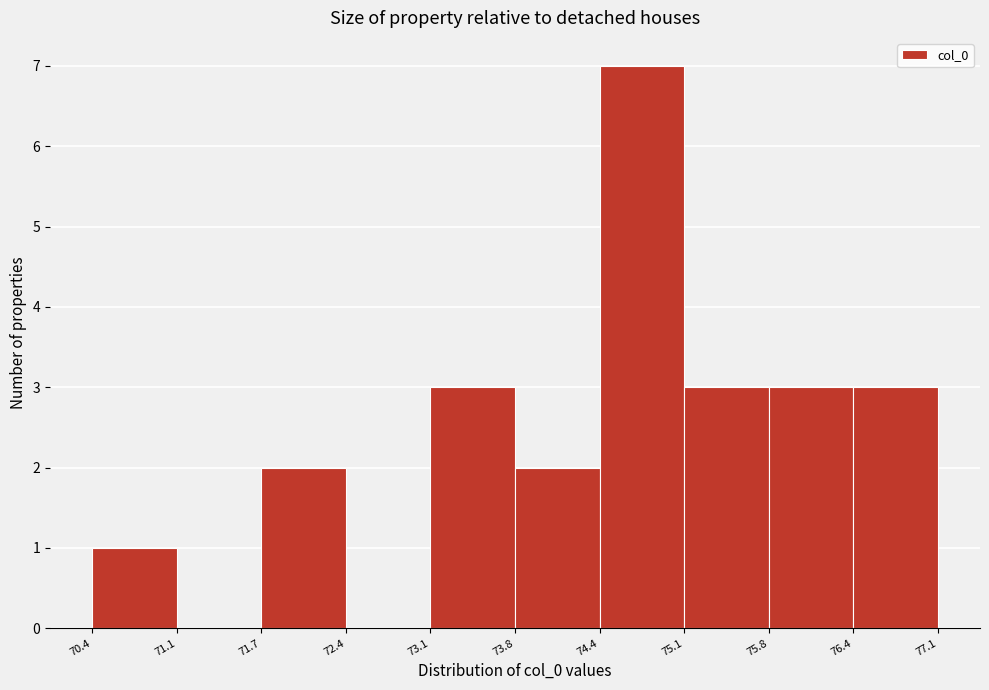

What is the height of the bar covering 75.8 to 76.4 on the x-axis? The values are not printed on the chart, so give them approximately, as read against the axis.

3